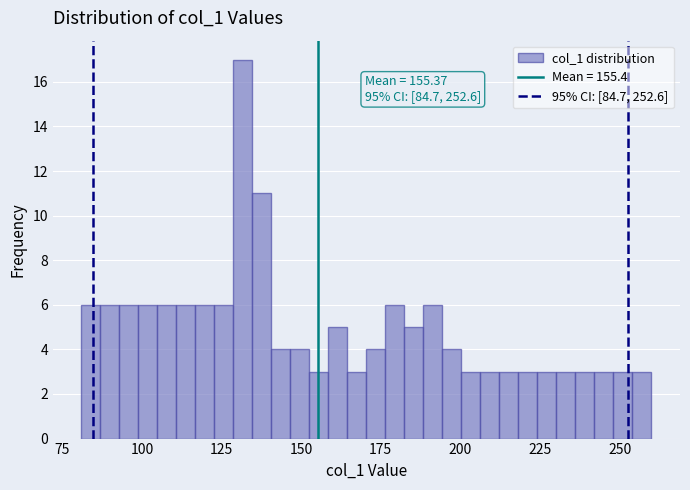

Around what value on the x-axis is the tallest bar? Give the approximate position of its centre, as read against the axis.

130